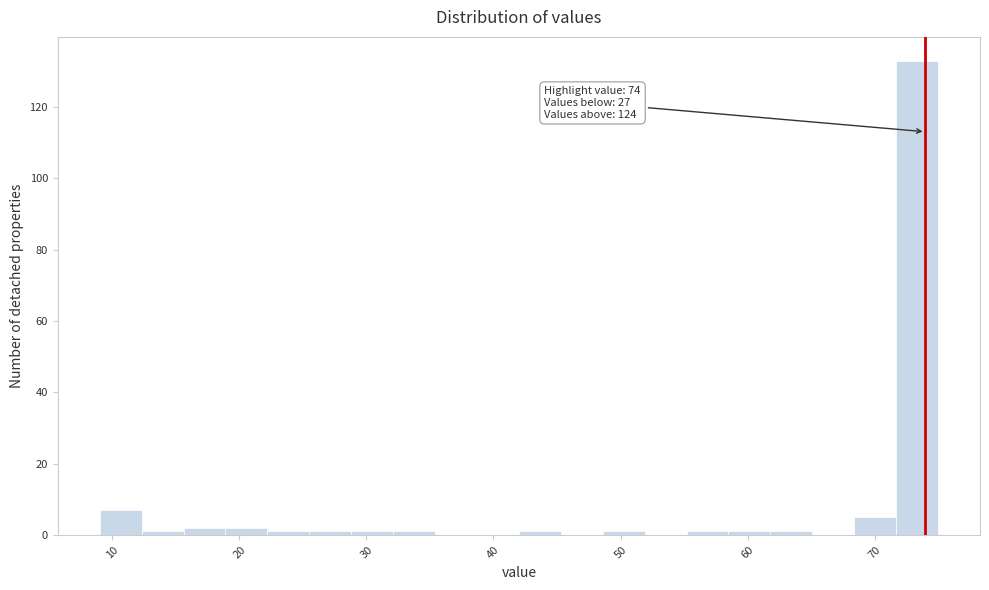

Around what value on the x-axis is the tallest bar? Give the approximate position of its centre, as read against the axis.

73